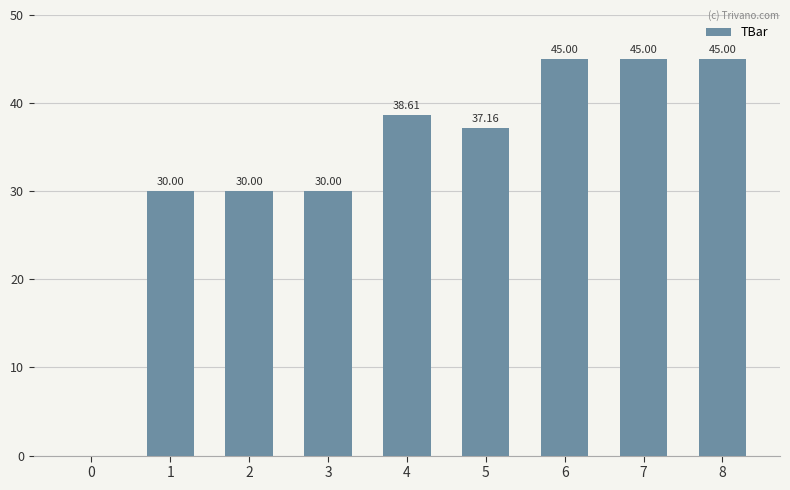

What is the sum of all values?

300.8